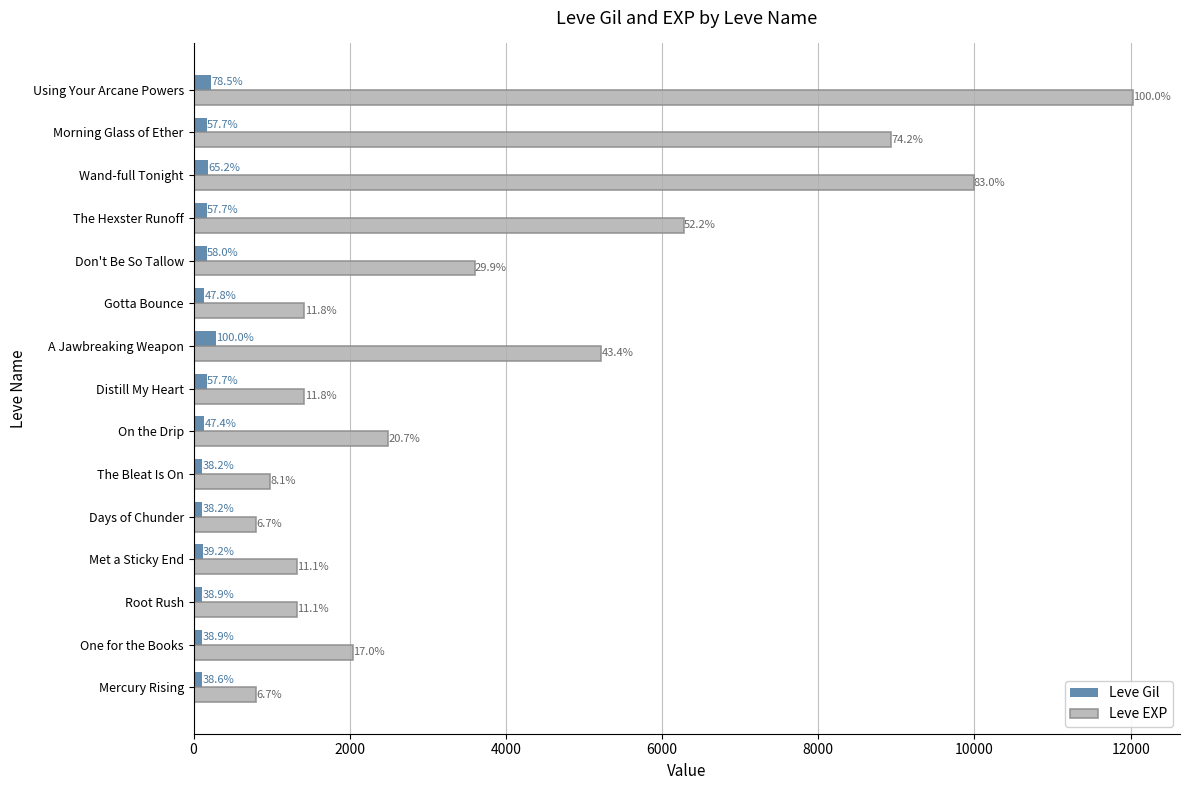

Which series has the widest spread of values?

Leve EXP